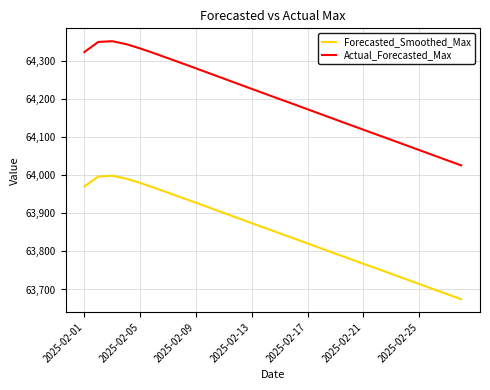

What is the difference between the maximum and minimum values in the Actual_Forecasted_Max series?

325.7